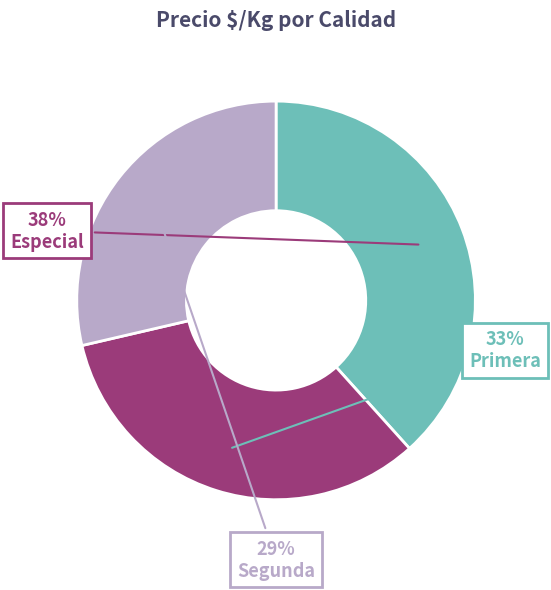

To the nearest percent, what percentage of the pie is Segunda?

29%